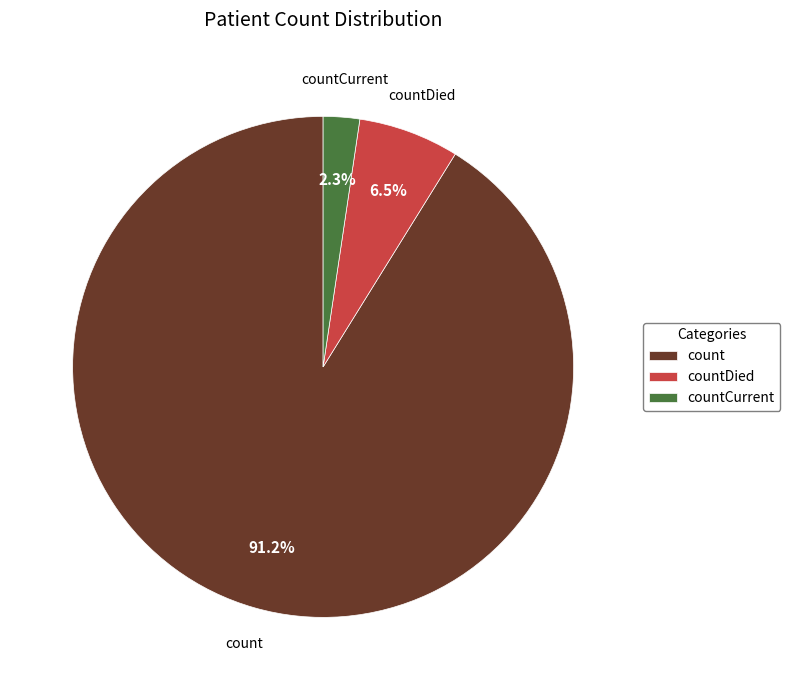

True or false: count accounts for 99% of the total.

False